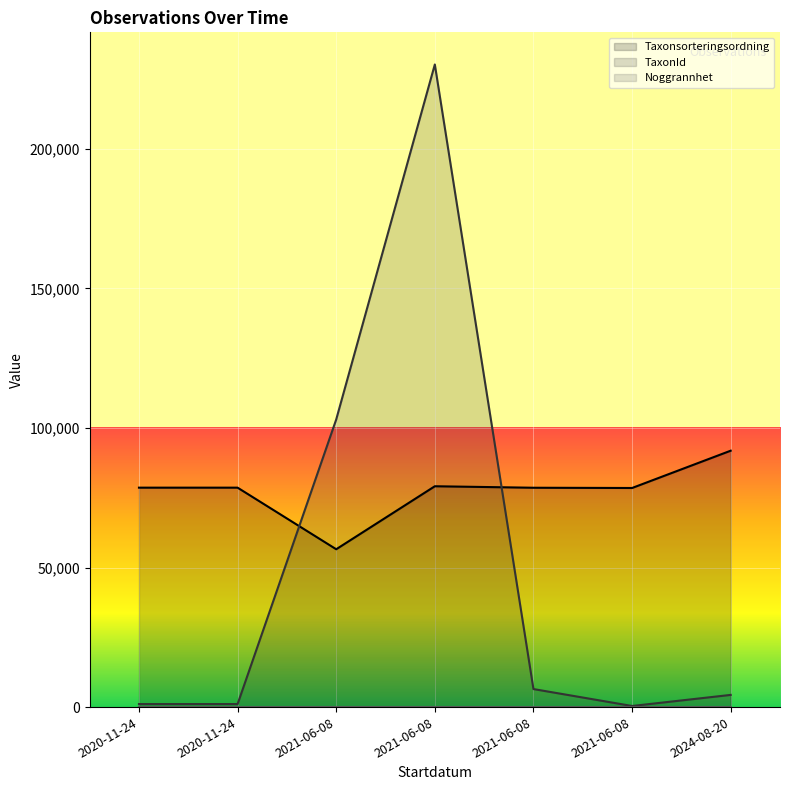

Where is Taxonsorteringsordning nearest to the value 74190?

2021-06-08